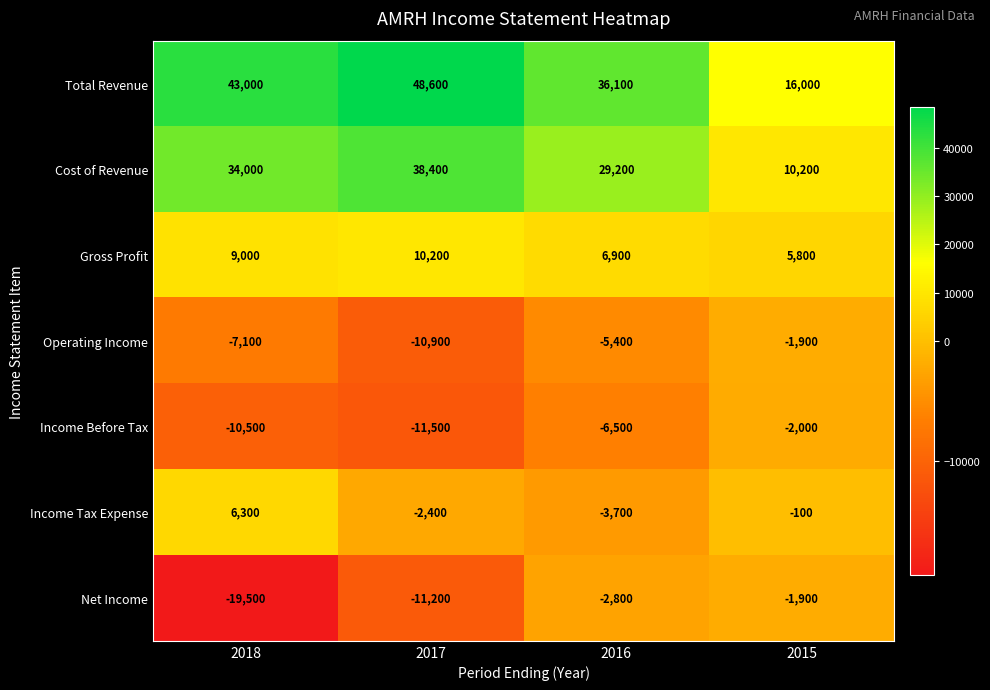

What is the sum of all Total Revenue values?

143700